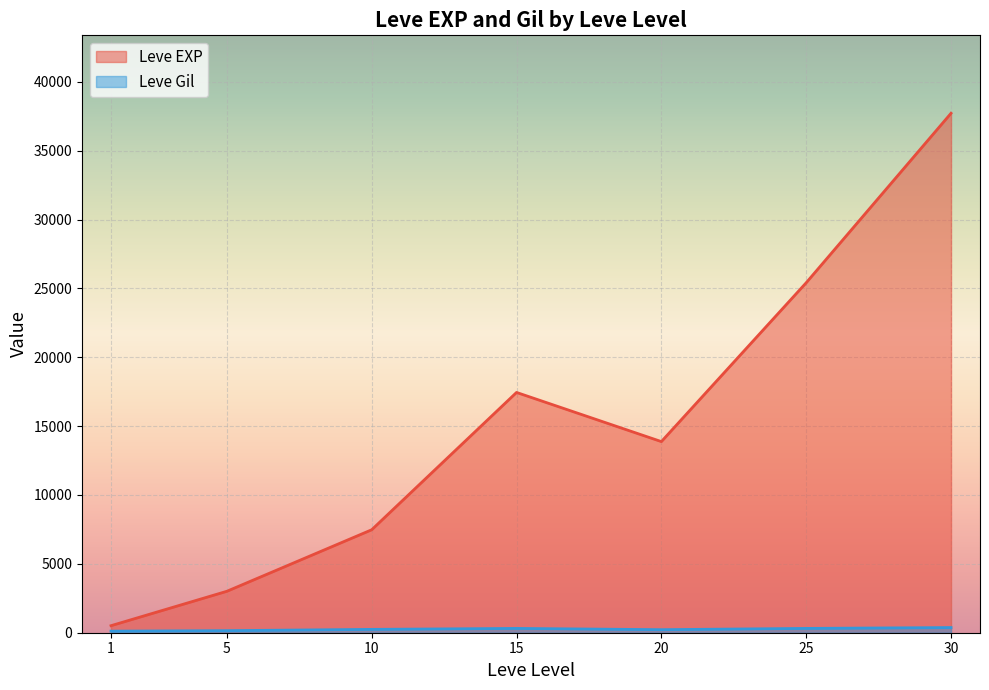

Read the Leve Gil value at 10, to the nearest 50.

300